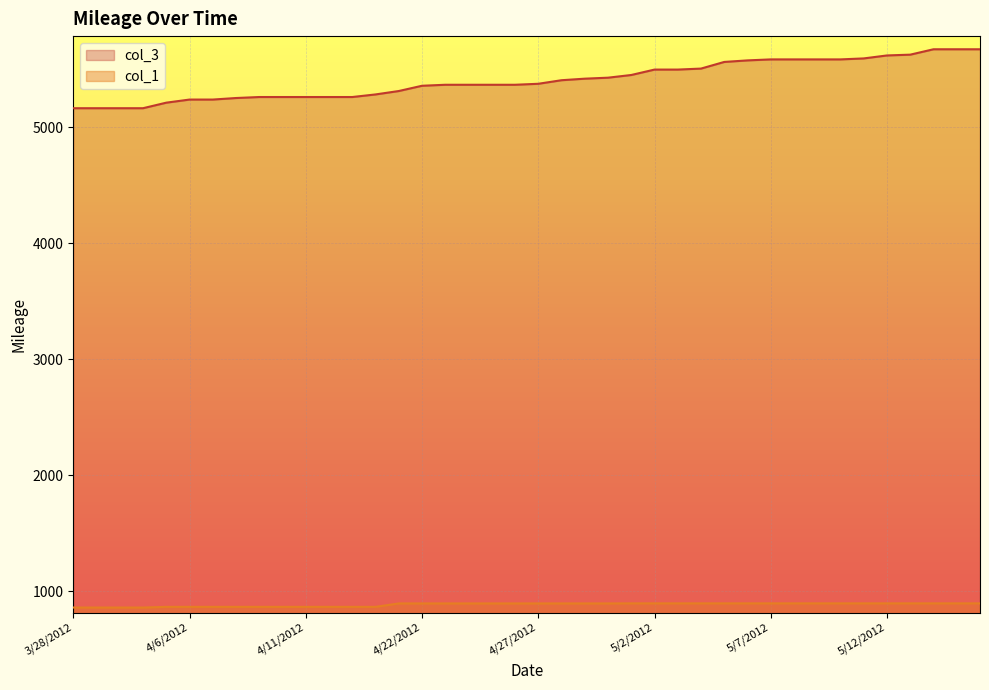

Reading left to right, what are all the values shown in this chart?

col_3: 3/28/2012=5164.5	3/29/2012=5164.5	3/30/2012=5164.5	3/31/2012=5164.5	4/5/2012=5212.3	4/6/2012=5239.1	4/7/2012=5239.1	4/8/2012=5252.4	4/9/2012=5261.0	4/10/2012=5261.0	4/11/2012=5261.0	4/12/2012=5261.0	4/13/2012=5261.0	4/20/2012=5283.3	4/21/2012=5312.7	4/22/2012=5358.1	4/23/2012=5366.7	4/24/2012=5366.7	4/25/2012=5366.7	4/26/2012=5366.7	4/27/2012=5375.2	4/28/2012=5405.9	4/29/2012=5419.2	4/30/2012=5427.8	5/1/2012=5451.0	5/2/2012=5497.7	5/3/2012=5497.7	5/4/2012=5506.3	5/5/2012=5563.6	5/6/2012=5576.9	5/7/2012=5585.5	5/8/2012=5585.5	5/9/2012=5585.5	5/10/2012=5585.5	5/11/2012=5594.0	5/12/2012=5619.6	5/13/2012=5626.4	5/14/2012=5672.9	5/15/2012=5672.9	5/16/2012=5672.9
col_1: 3/28/2012=857.7	3/29/2012=857.7	3/30/2012=857.7	3/31/2012=857.7	4/5/2012=863.5	4/6/2012=863.5	4/7/2012=863.5	4/8/2012=863.5	4/9/2012=863.5	4/10/2012=863.5	4/11/2012=863.5	4/12/2012=863.5	4/13/2012=863.5	4/20/2012=863.5	4/21/2012=893.1	4/22/2012=893.1	4/23/2012=893.1	4/24/2012=893.1	4/25/2012=893.1	4/26/2012=893.1	4/27/2012=893.1	4/28/2012=893.1	4/29/2012=893.1	4/30/2012=893.1	5/1/2012=893.7	5/2/2012=893.7	5/3/2012=893.7	5/4/2012=893.7	5/5/2012=893.7	5/6/2012=893.7	5/7/2012=893.7	5/8/2012=893.7	5/9/2012=893.7	5/10/2012=893.7	5/11/2012=893.7	5/12/2012=893.7	5/13/2012=893.7	5/14/2012=893.7	5/15/2012=893.7	5/16/2012=893.7